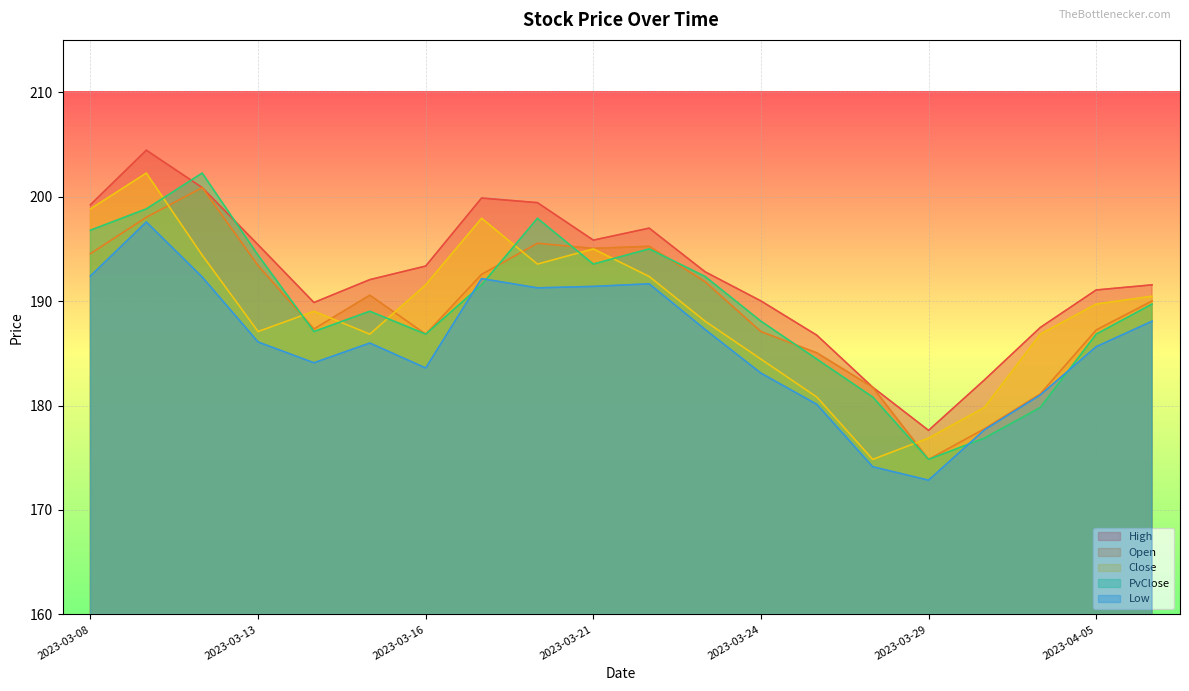

Rank the categories by High value from highest to lowest.

2023-03-09, 2023-03-10, 2023-03-17, 2023-03-20, 2023-03-08, 2023-03-22, 2023-03-21, 2023-03-13, 2023-03-16, 2023-03-23, 2023-03-15, 2023-04-06, 2023-04-05, 2023-03-24, 2023-03-14, 2023-04-03, 2023-03-27, 2023-03-31, 2023-03-28, 2023-03-29